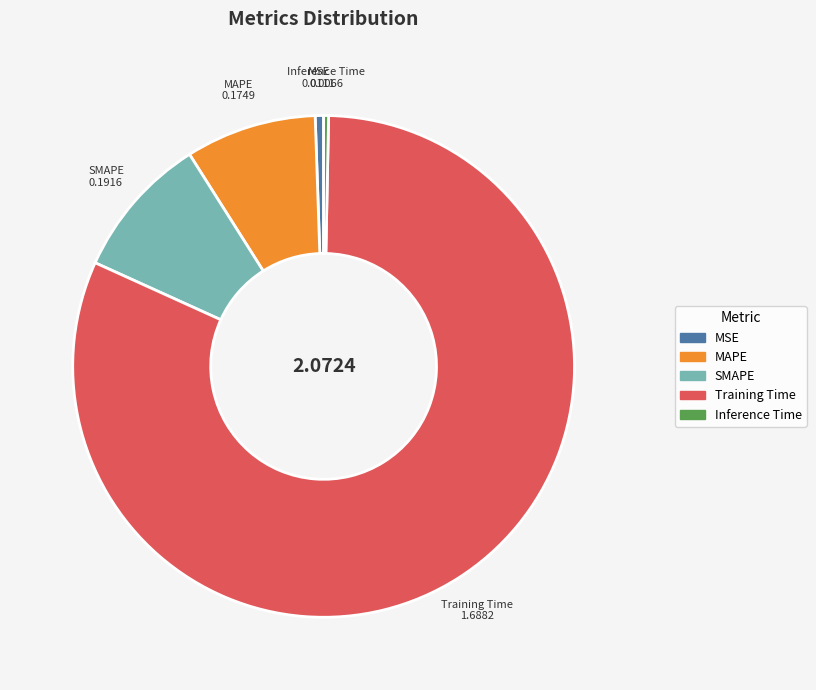

Between SMAPE and Training Time, which is larger?

Training Time